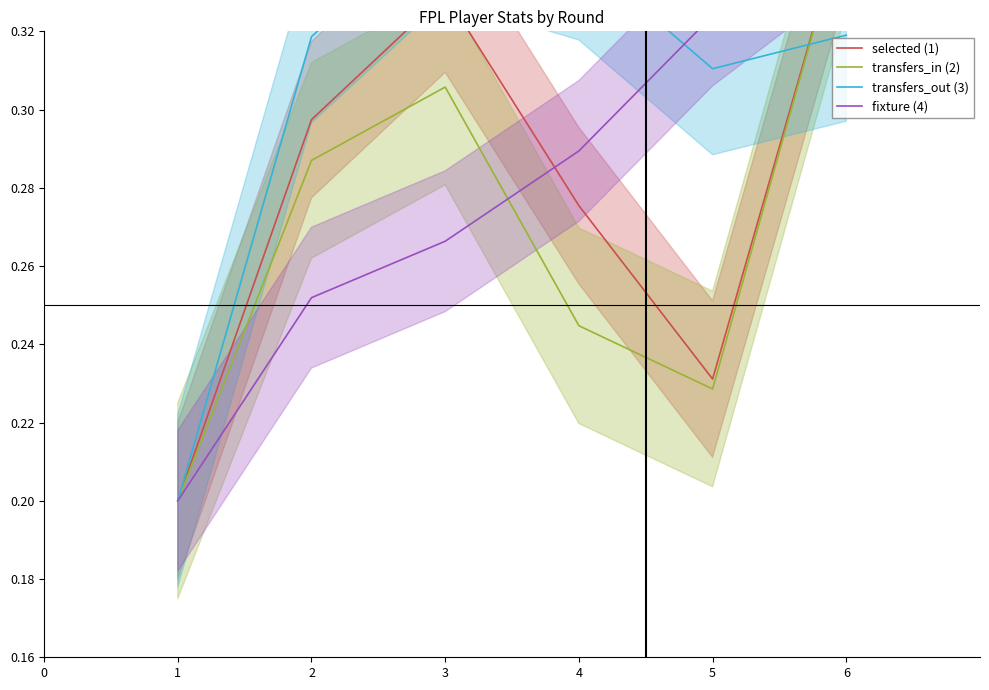

Does the chart have visible grid lines?

No